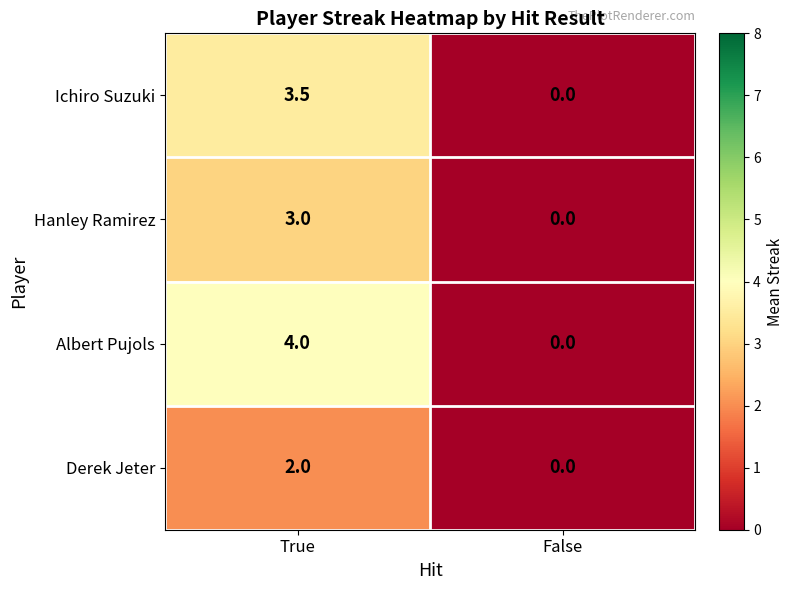

Rank the series by their average value, from lowest to highest.

Derek Jeter, Hanley Ramirez, Ichiro Suzuki, Albert Pujols